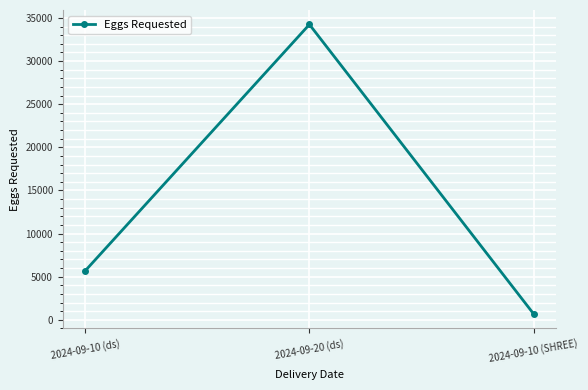

Between 2024-09-10 (ds) and 2024-09-10 (SHREE), which is larger?

2024-09-10 (ds)